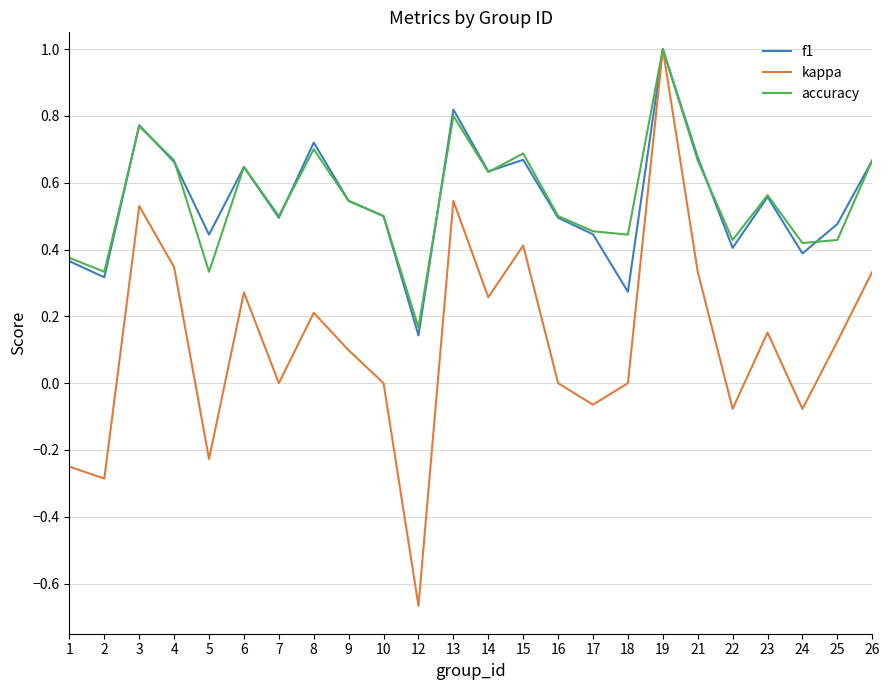

What is the maximum value shown in the chart?

1.0